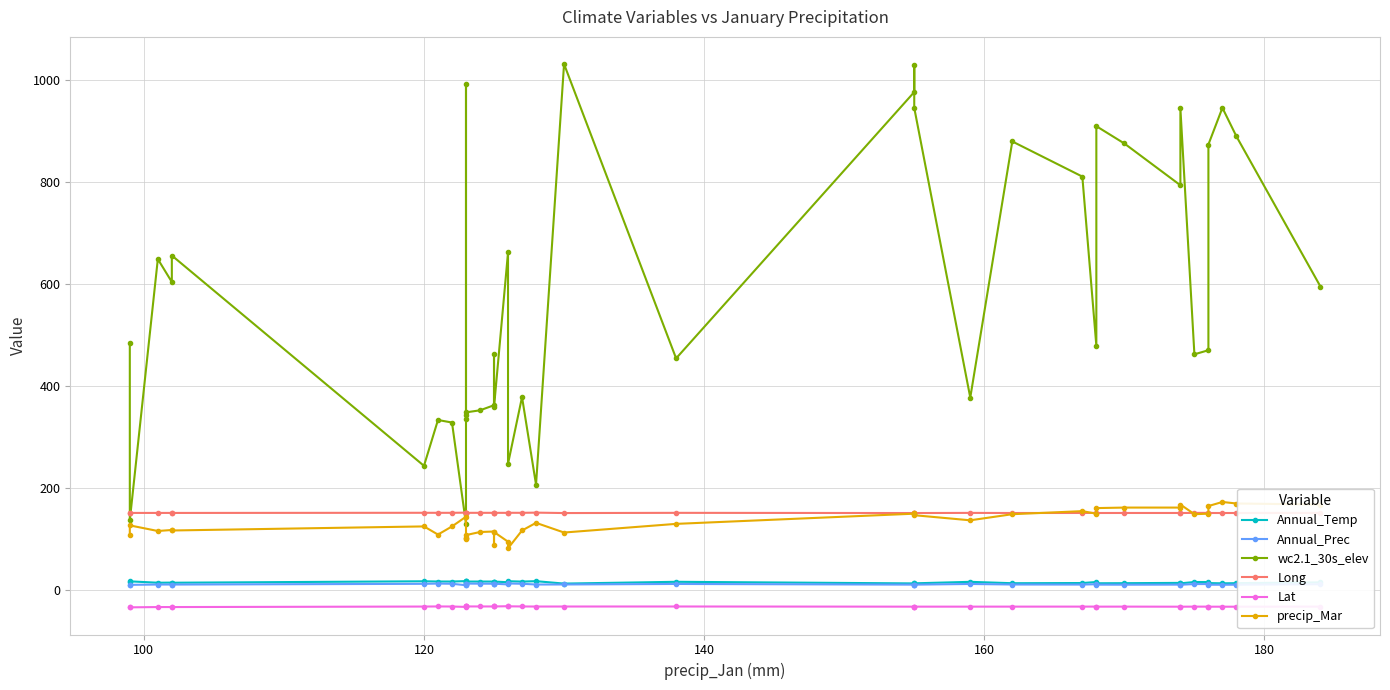

Is the value of Lat at 11 greater than the value of wc2.1_30s_elev at 100?

No